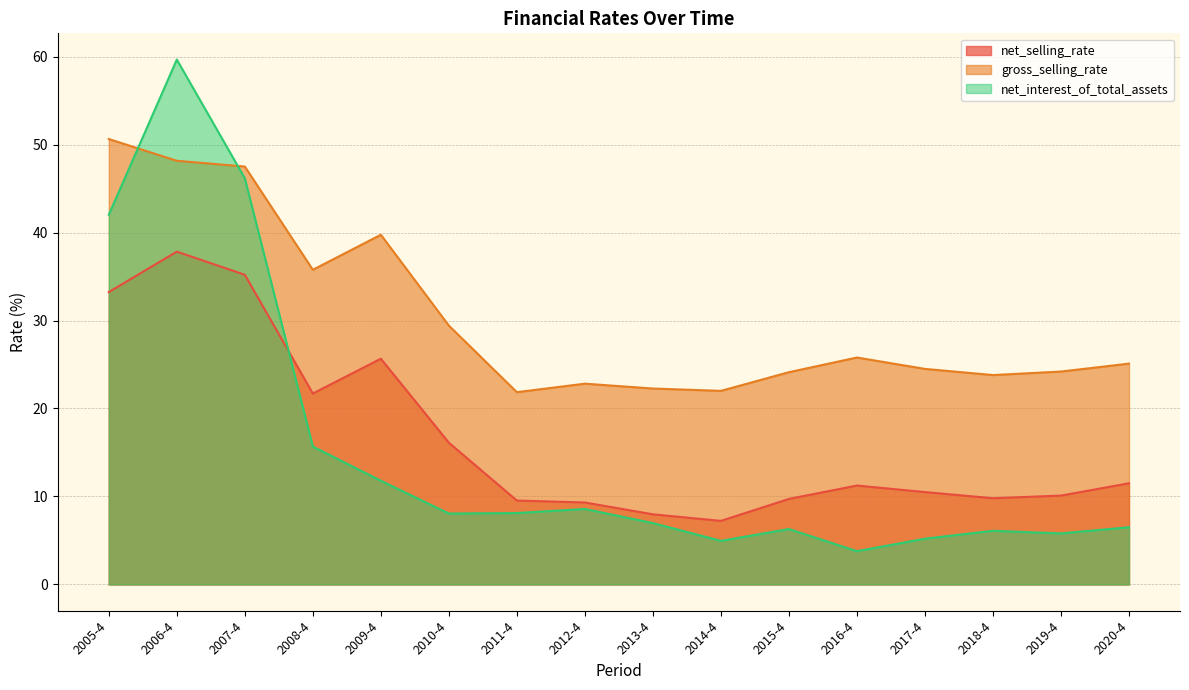

What is the difference between the second highest and second lowest values in the net_interest_of_total_assets series?

41.2